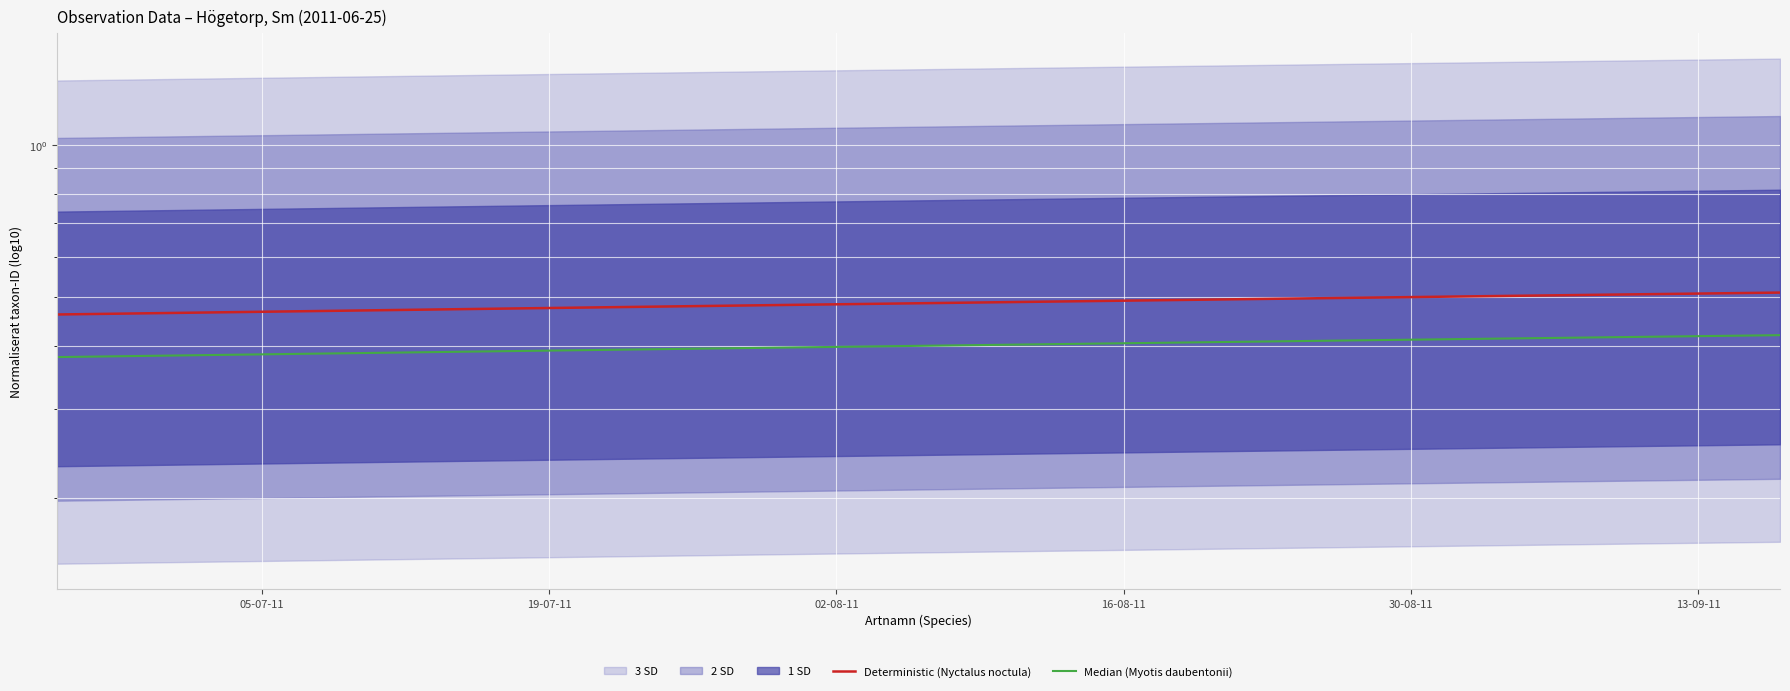

How many data points does each series have?

13